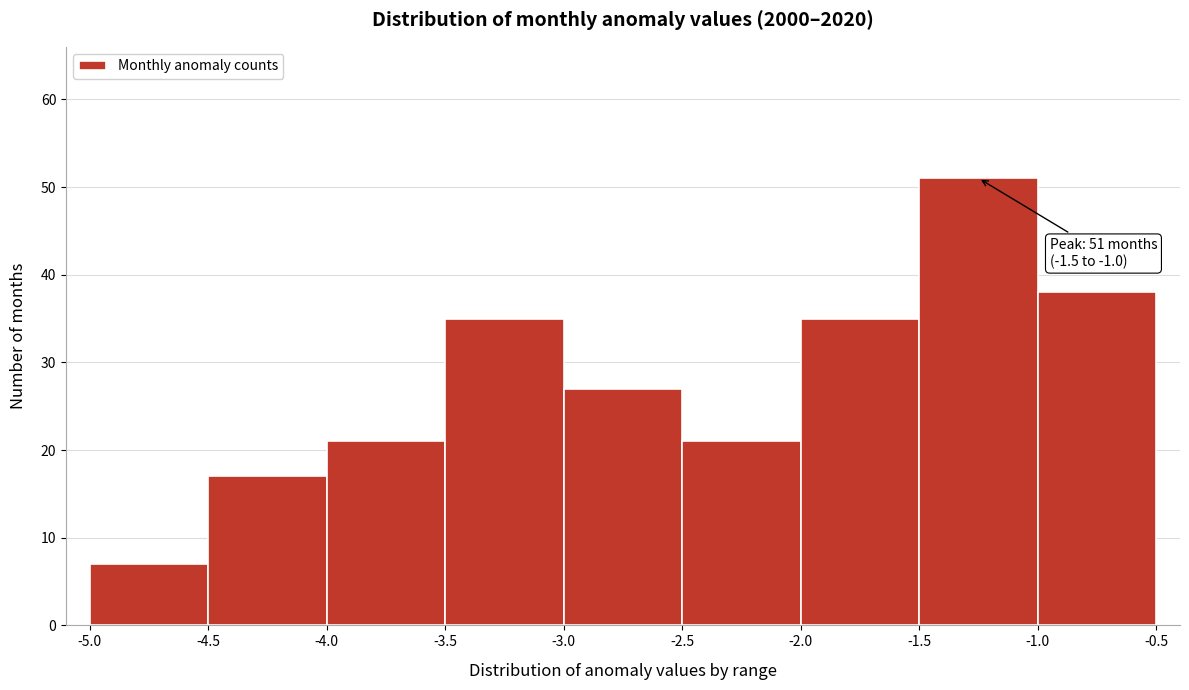

Over which range of the x-axis is the bar tallest?

-1.5 to -1.0